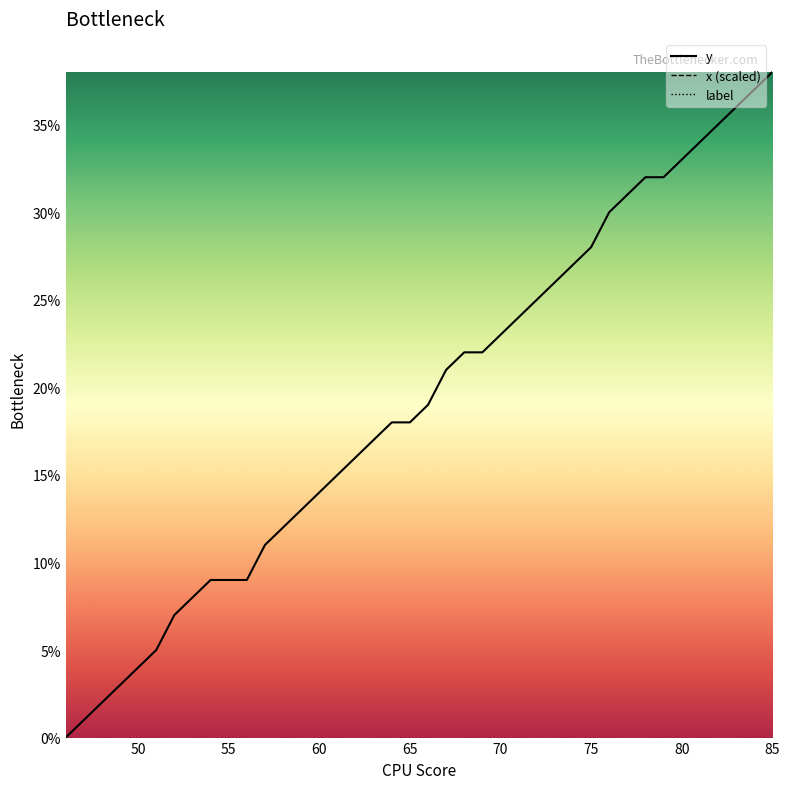

Which series has the largest range (max minus min)?

y